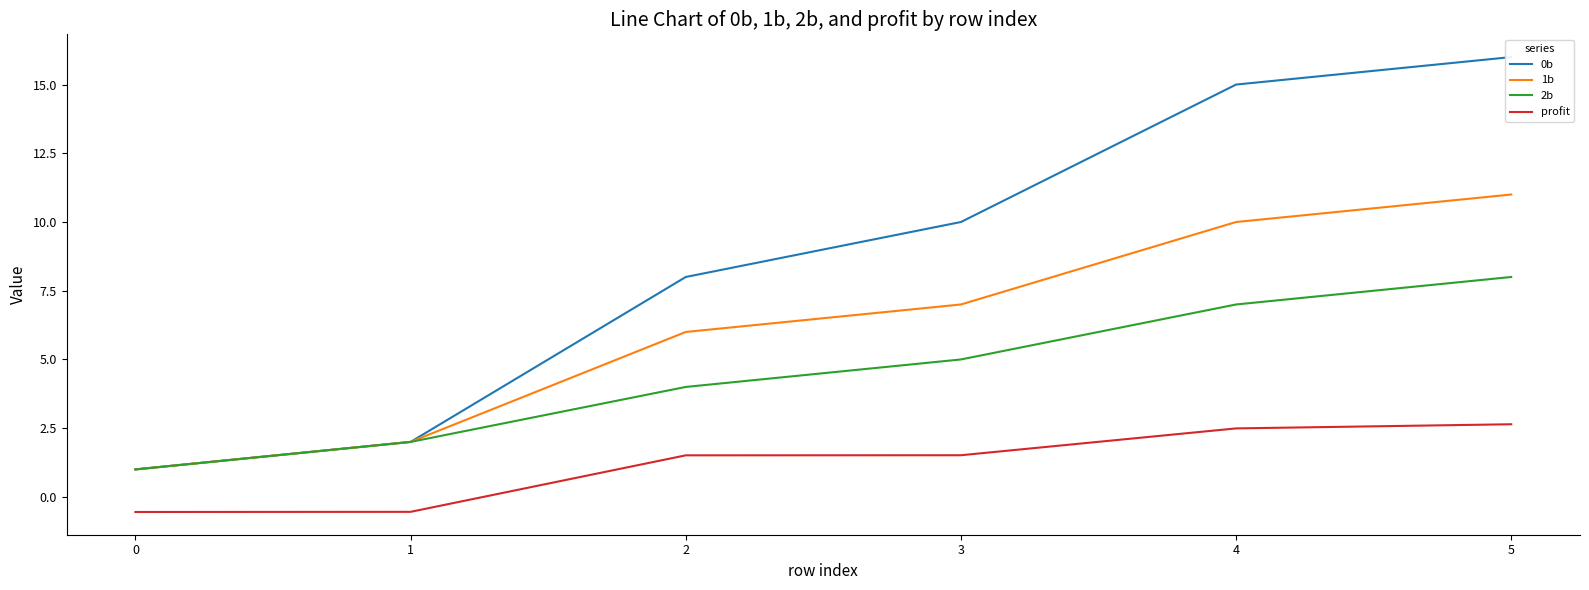

True or false: 1b and 2b cross at least once.

False